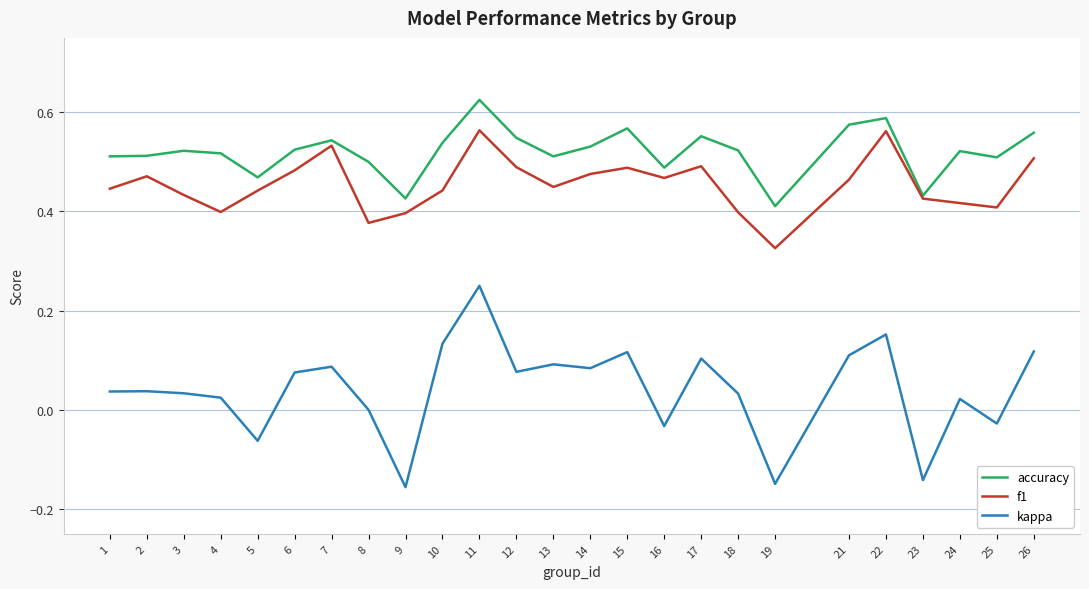

At which category does the chart reach its peak across all series?

11